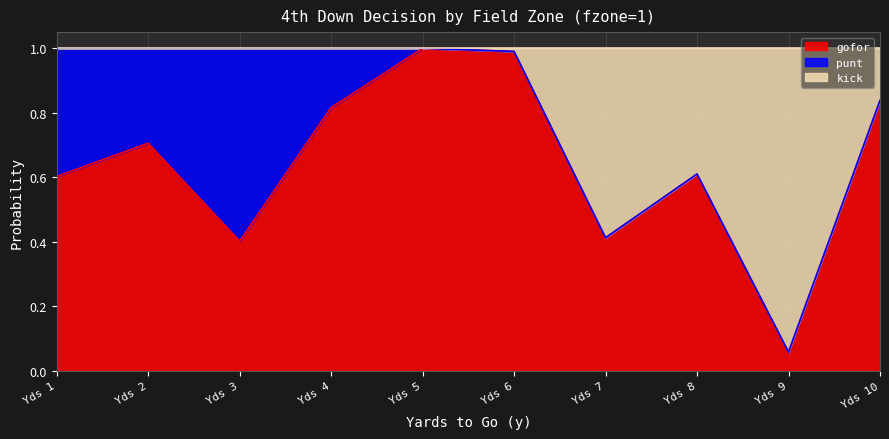

The value of gofor at Yds 4 is 1.1. True or false?

False